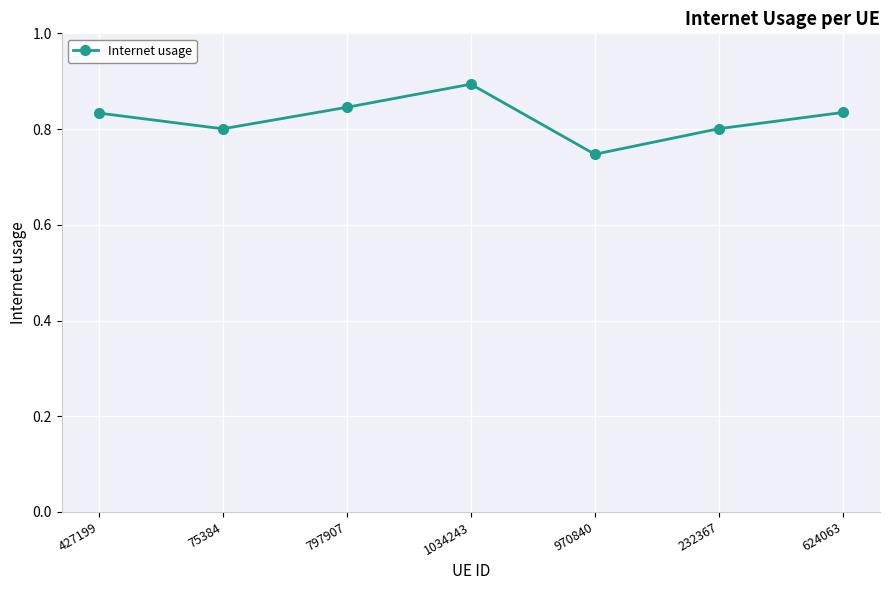

What is the greatest value displayed?

0.9